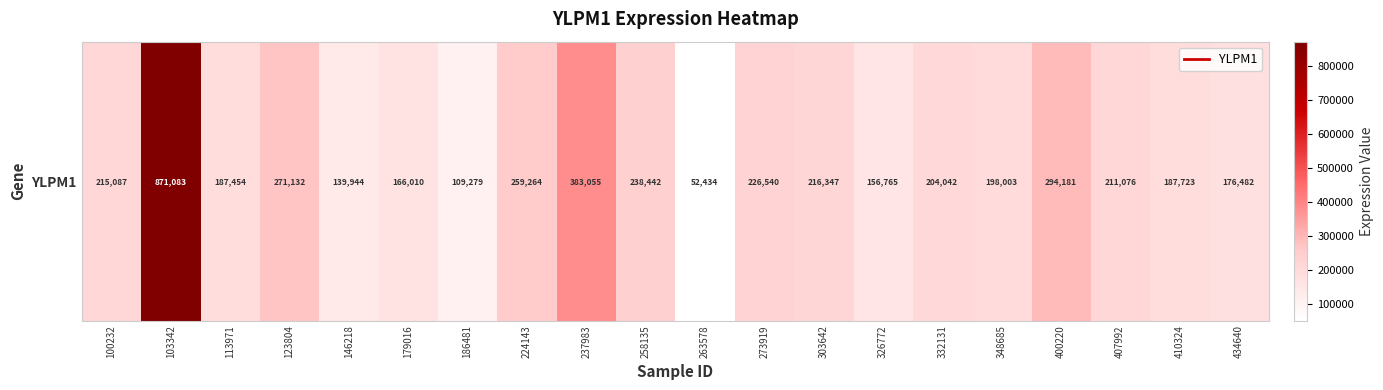

Approximately how many times larger is the value at 273919 compared to 186481?

2.1